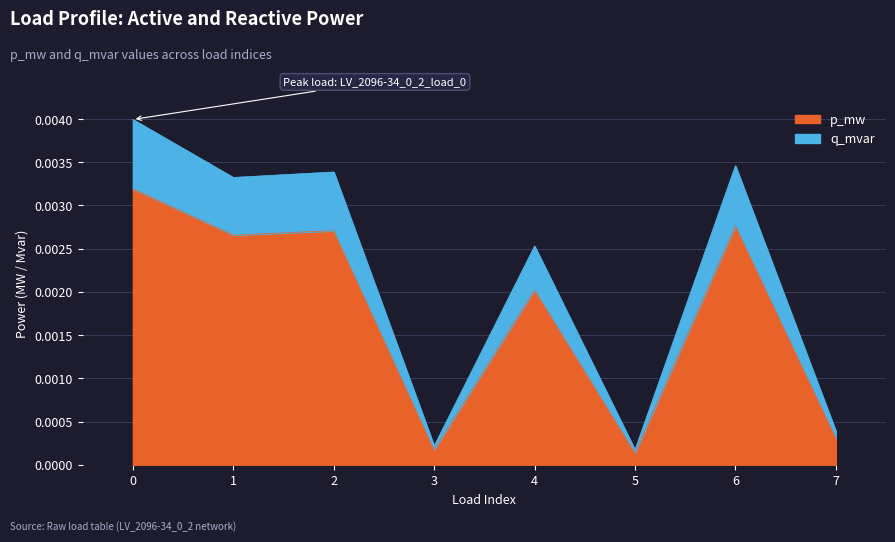

True or false: p_mw and q_mvar intersect in this chart.

False